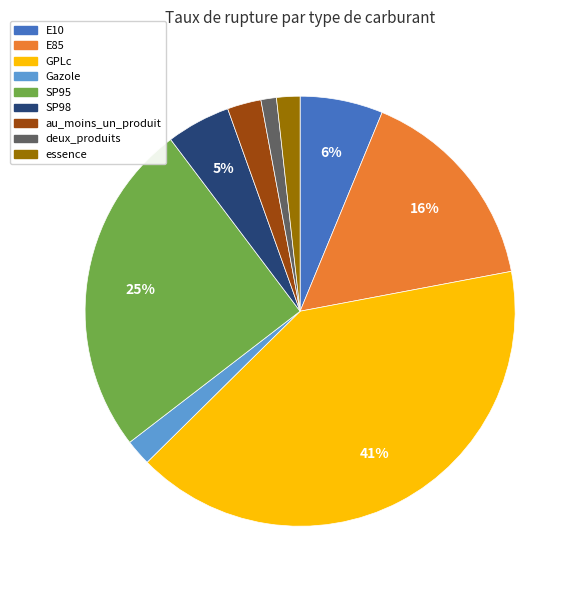

Which category has the smallest portion of the pie?

deux_produits